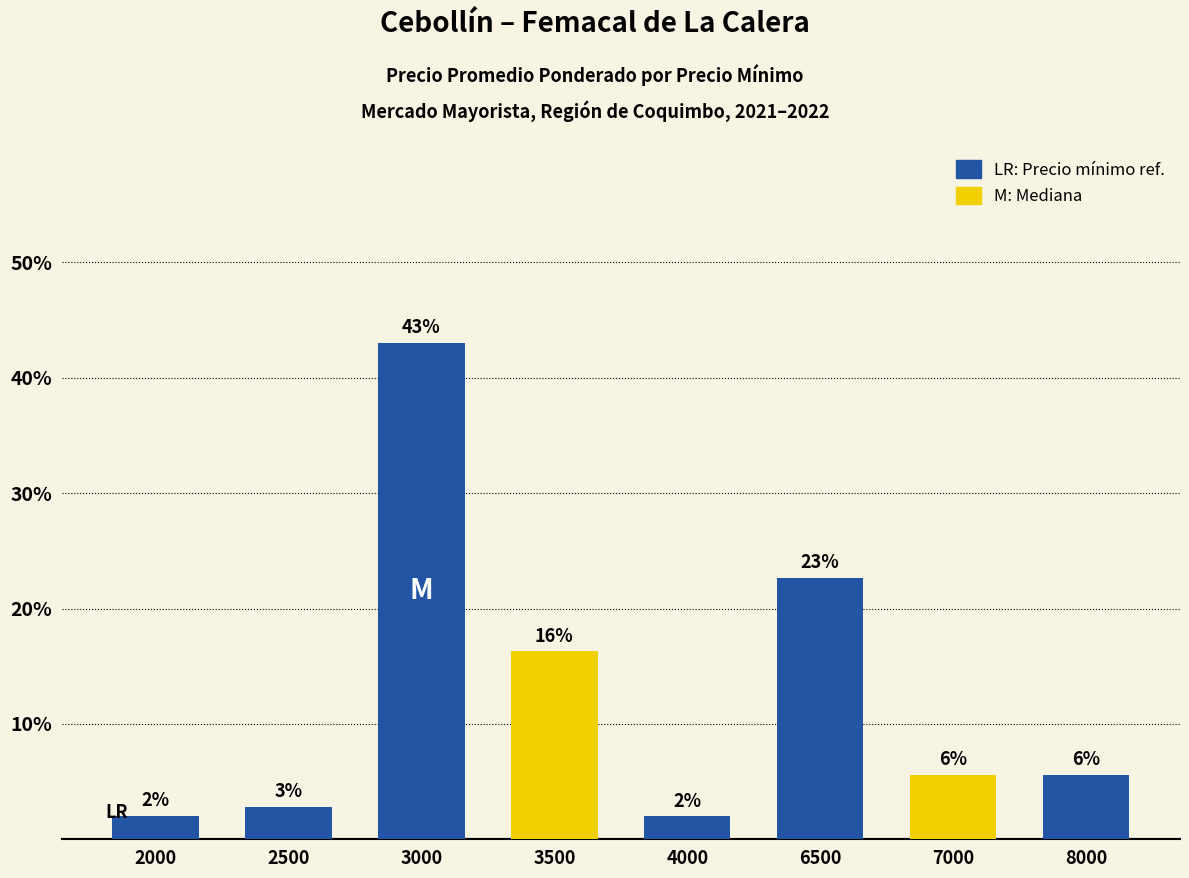

How many bars are there in total?

8